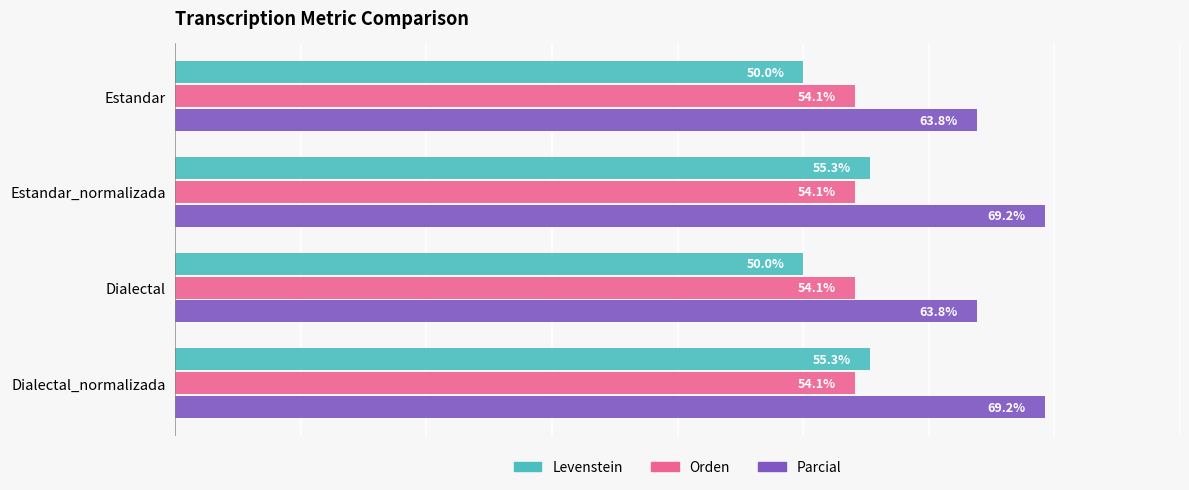

Which series changed the most between Estandar and Estandar_normalizada?

Parcial